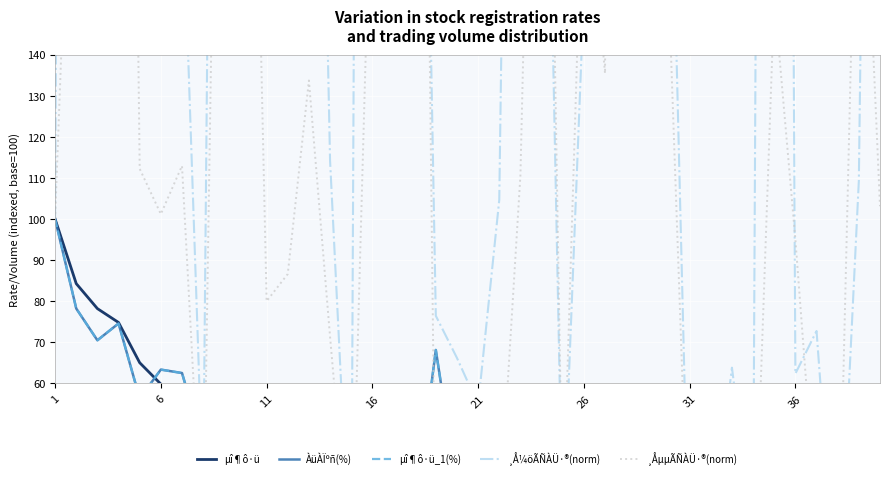

At how many categories does at least one series exceed 818?

5